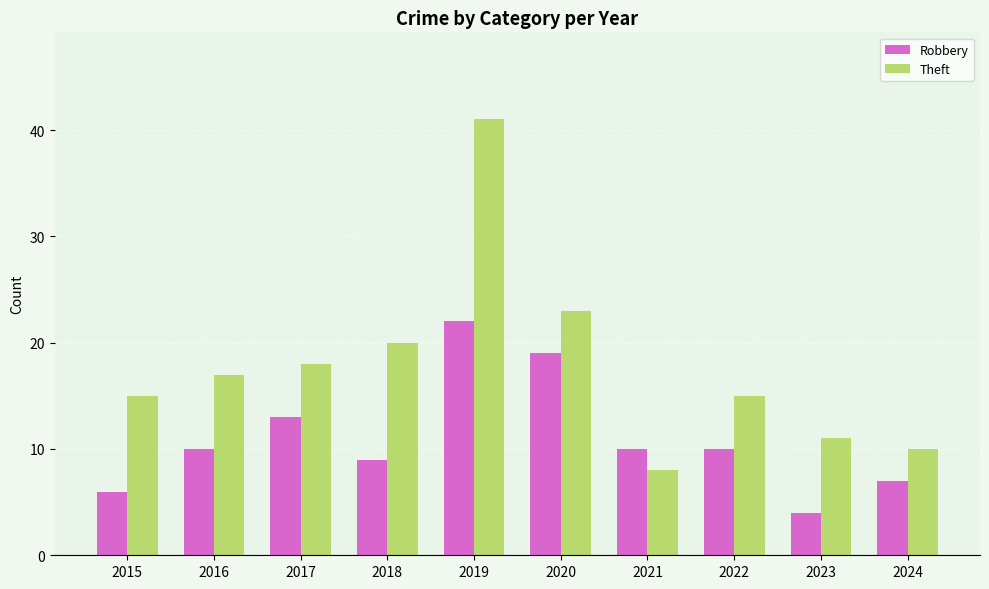

At which category is the sum across all series the highest?

2019